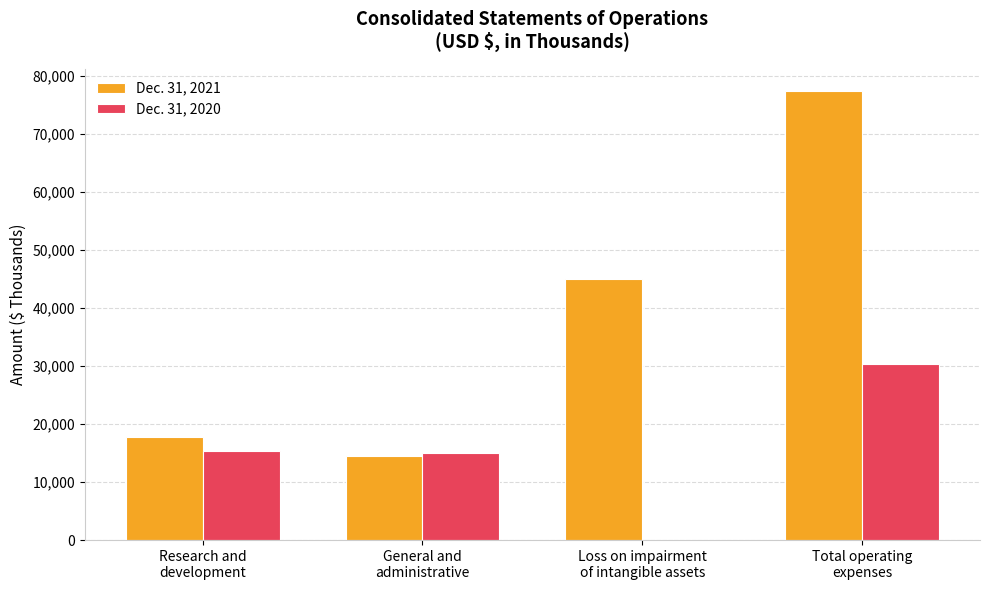

Which series has the largest total across all categories?

Dec. 31, 2021